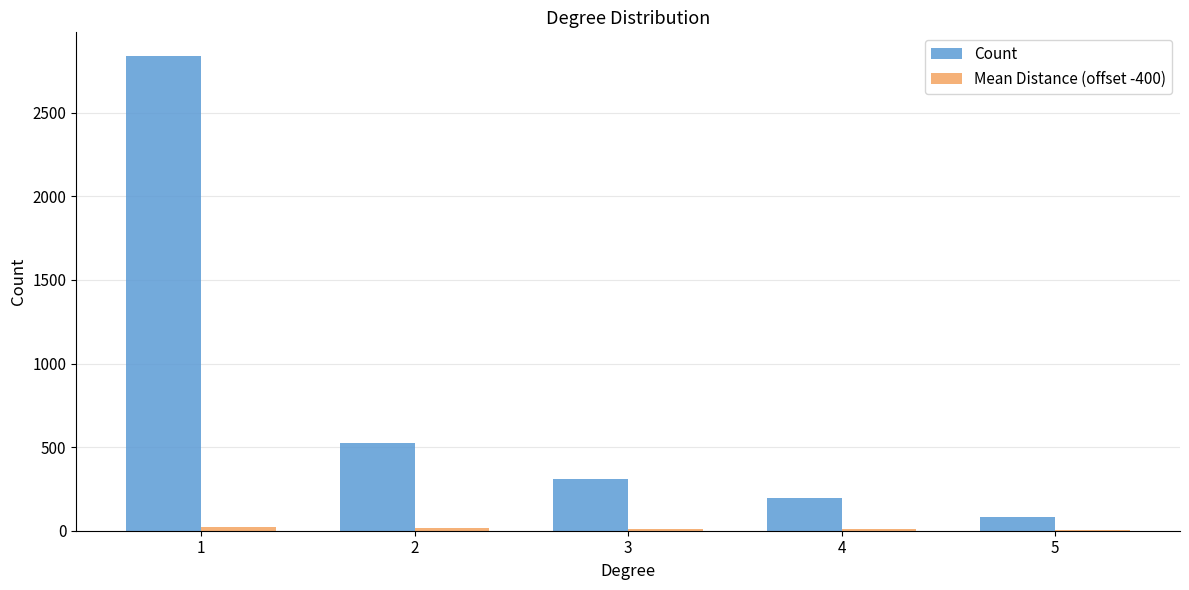

What is the maximum value for Count?

2839